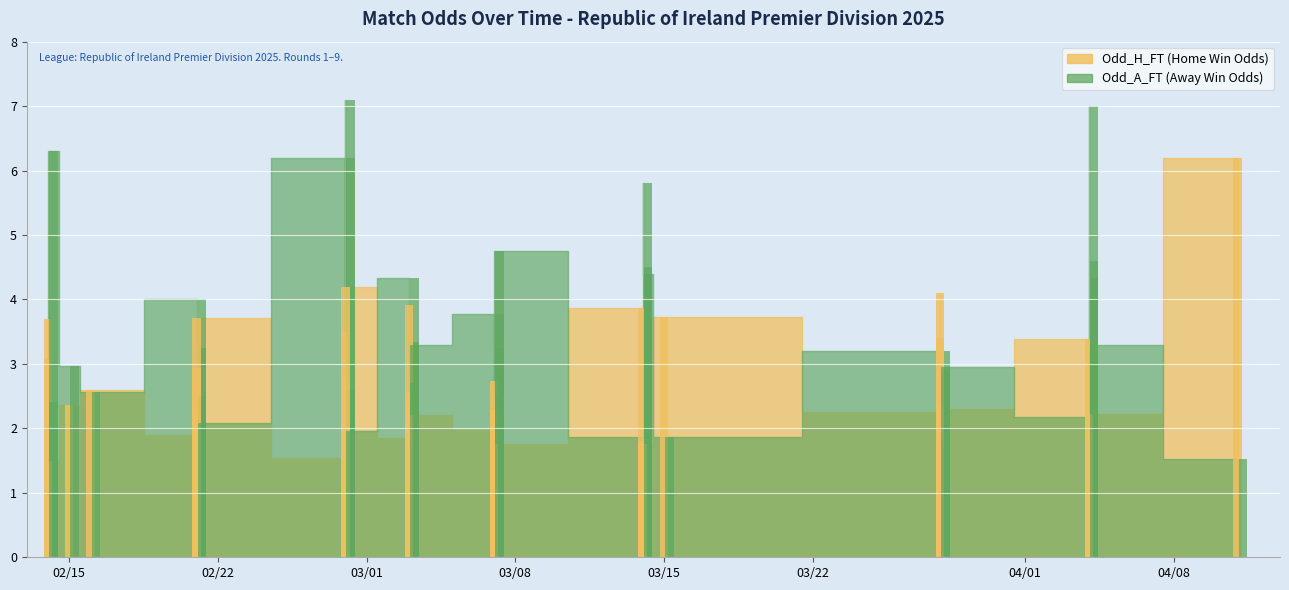

Where does the Odd_A_FT series first go above 3?

2025-02-14